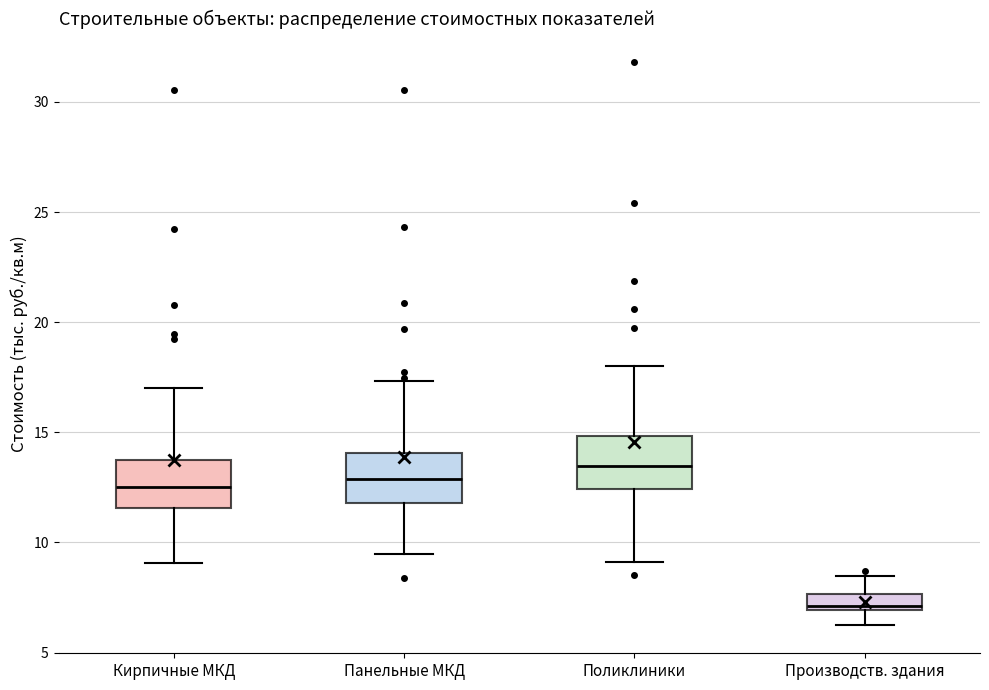

Where is the upper edge of the box for Поликлиники on the y-axis? The values are not printed on the chart, so give them approximately, as read against the axis.

15.0